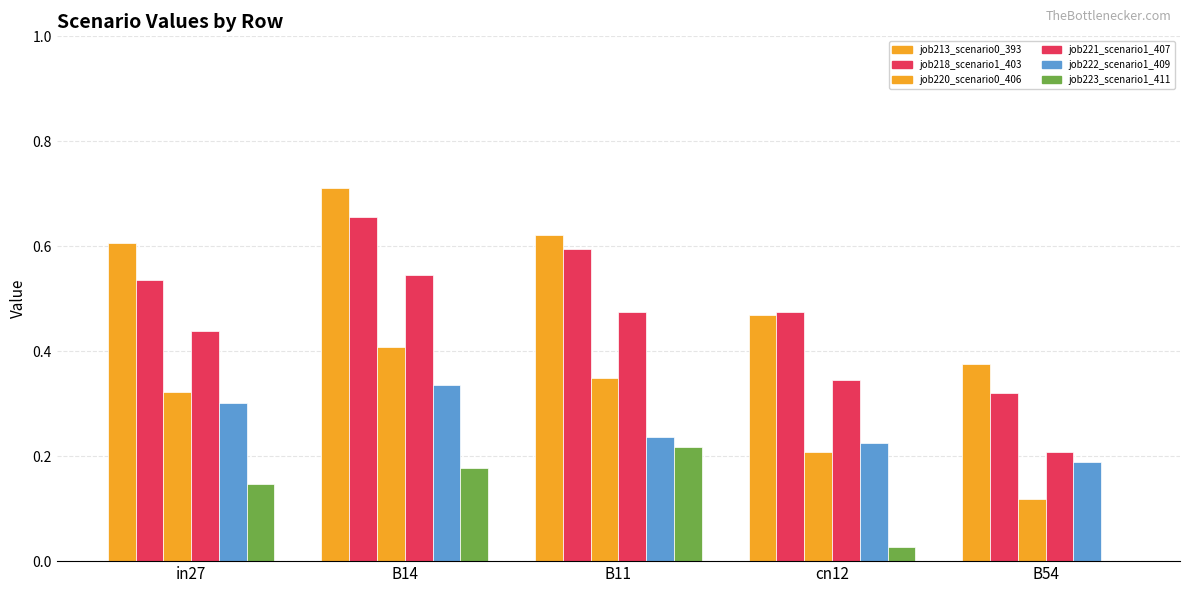

How many groups of bars are there?

5